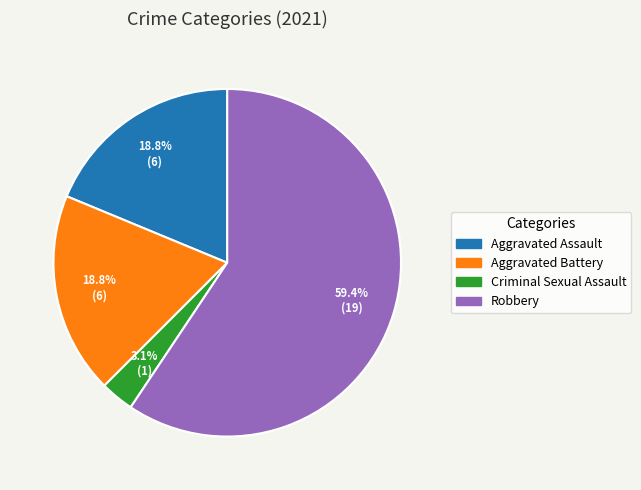

How many segments does this pie chart have?

4